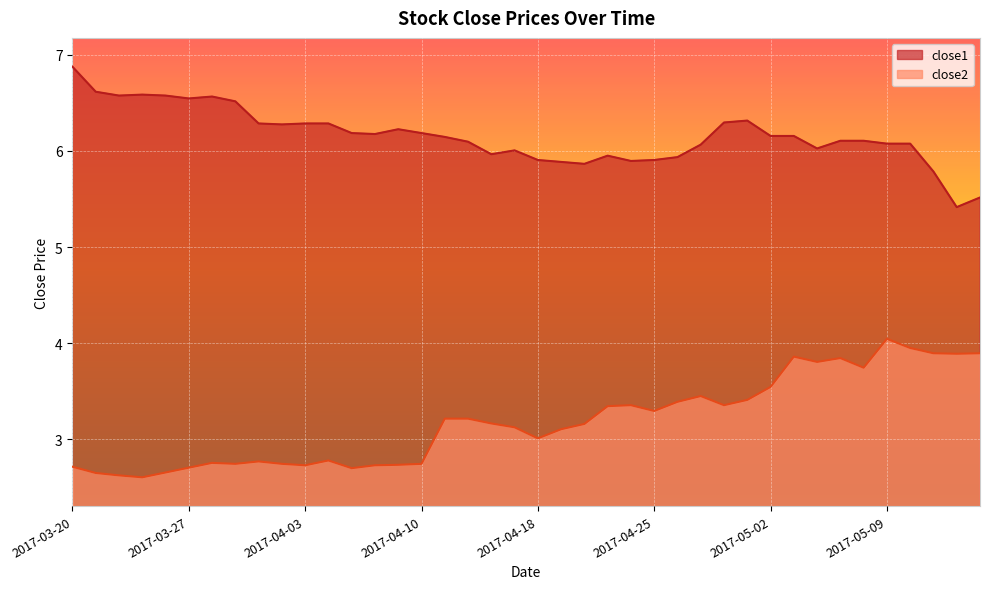

What is the sum of all close1 values?

246.4